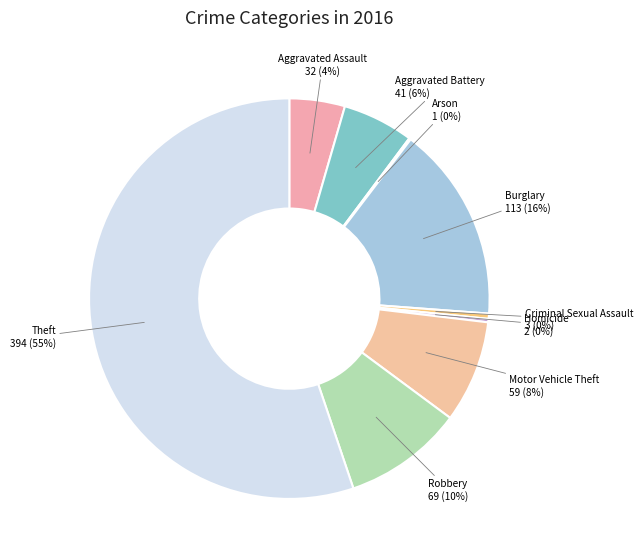

The Aggravated Assault slice represents 4% of the pie. True or false?

True